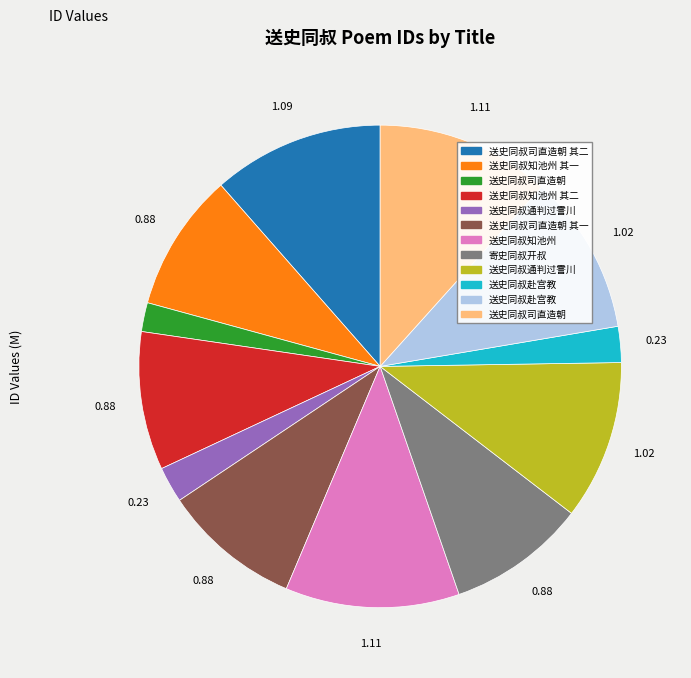

How many slices are in this pie chart?

12